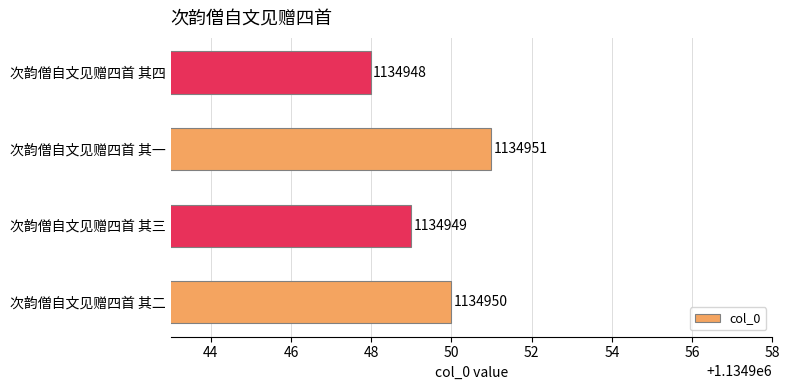

Are the bars grouped side by side (vs. stacked)?

No